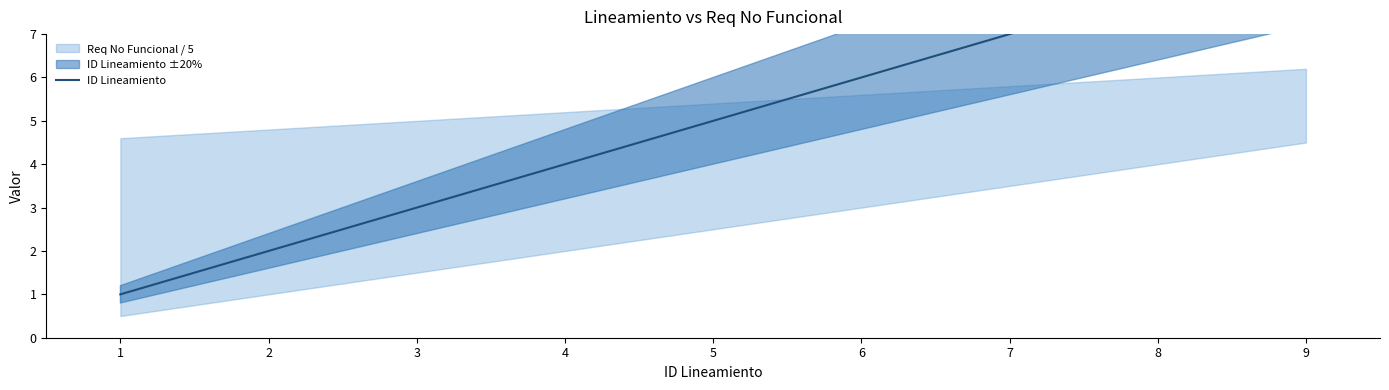

At which label does the data first exceed 5?

6